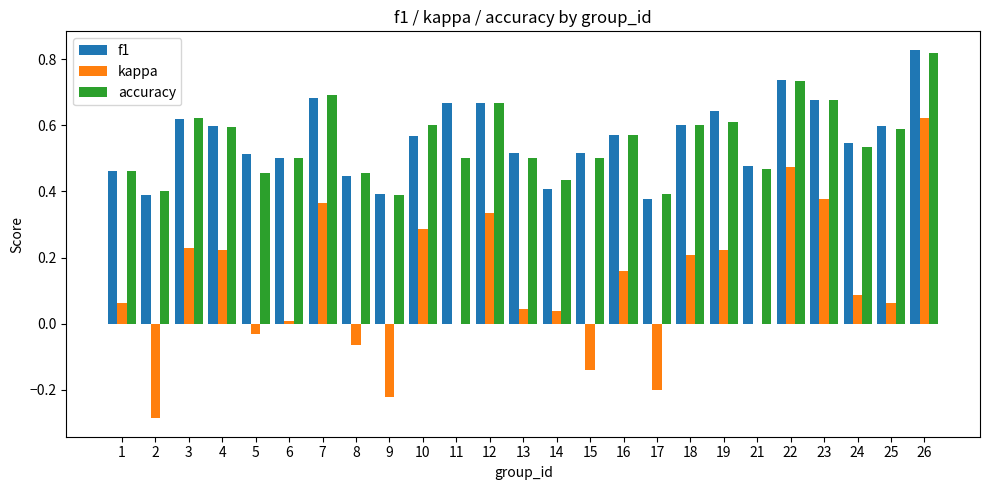

How many groups of bars are there?

25